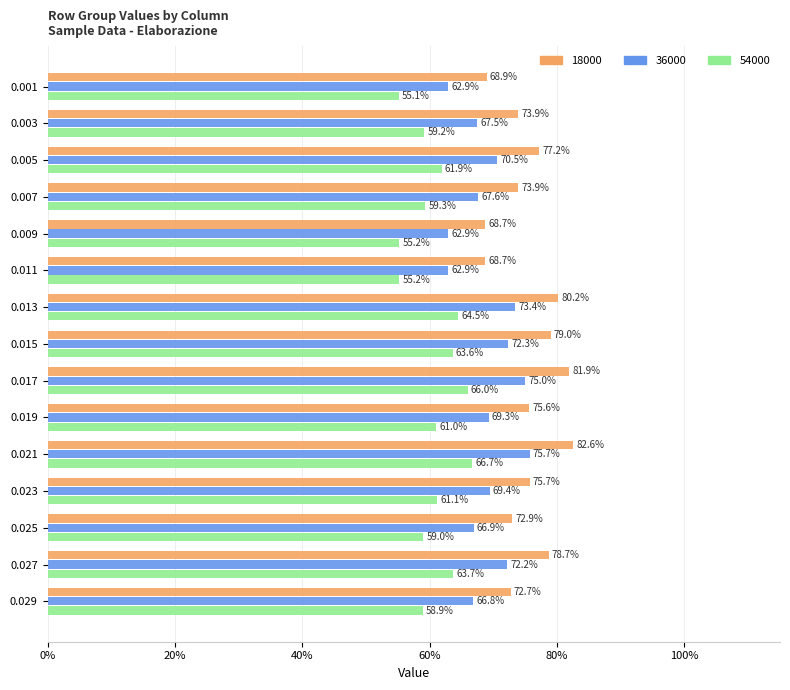

What are all the series names shown in the legend?

18000, 36000, 54000